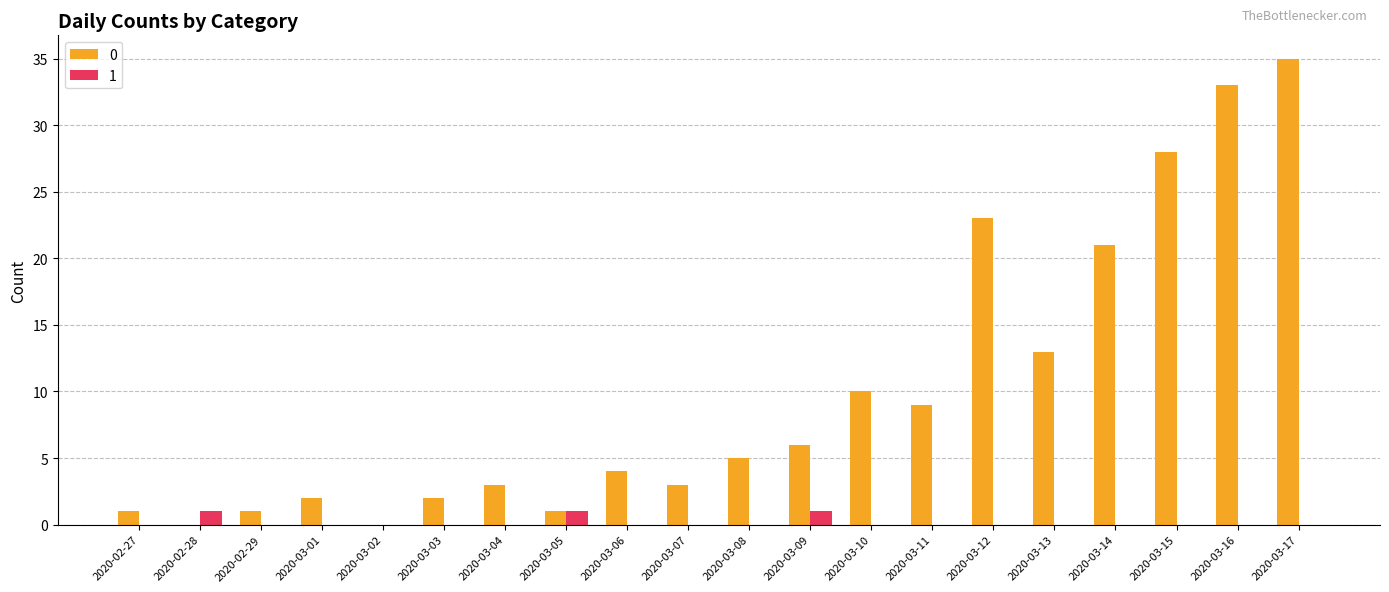

At which category is the sum across all series the highest?

2020-03-17